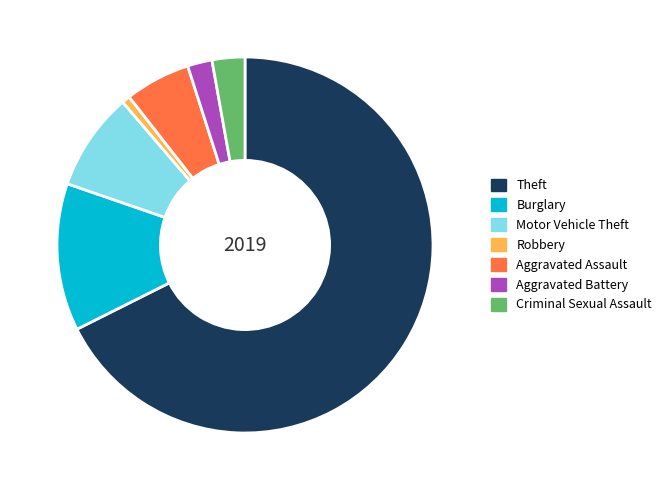

Which slice represents more than half of the pie?

Theft